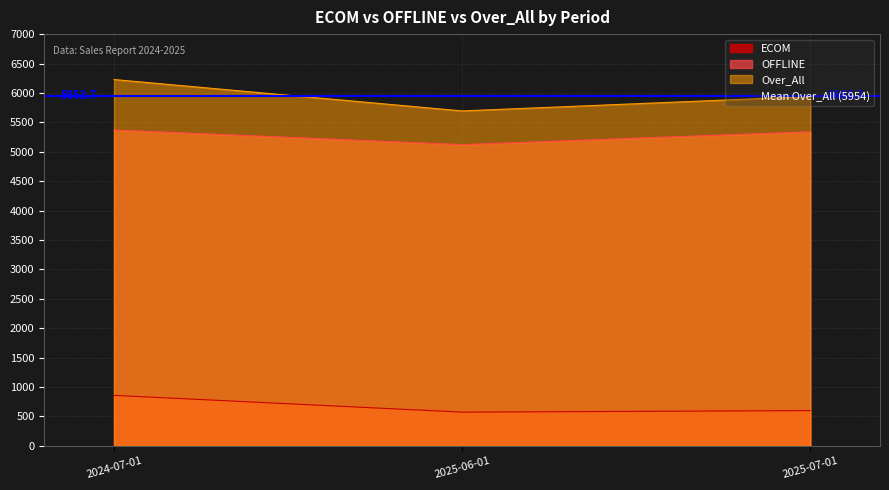

Which category has the highest value in the OFFLINE series?

2024-07-01